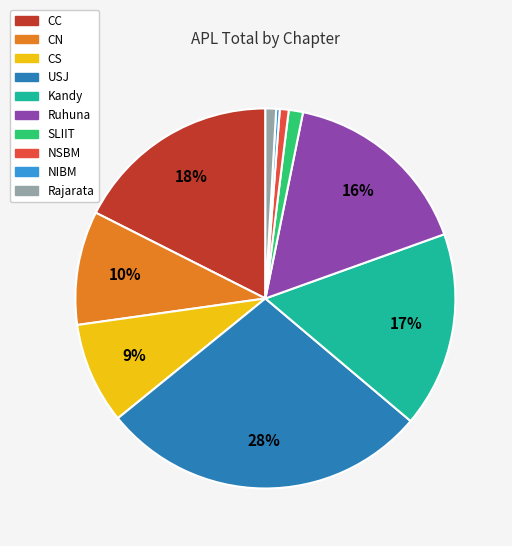

Do NIBM and Rajarata together represent more than half of the pie?

No